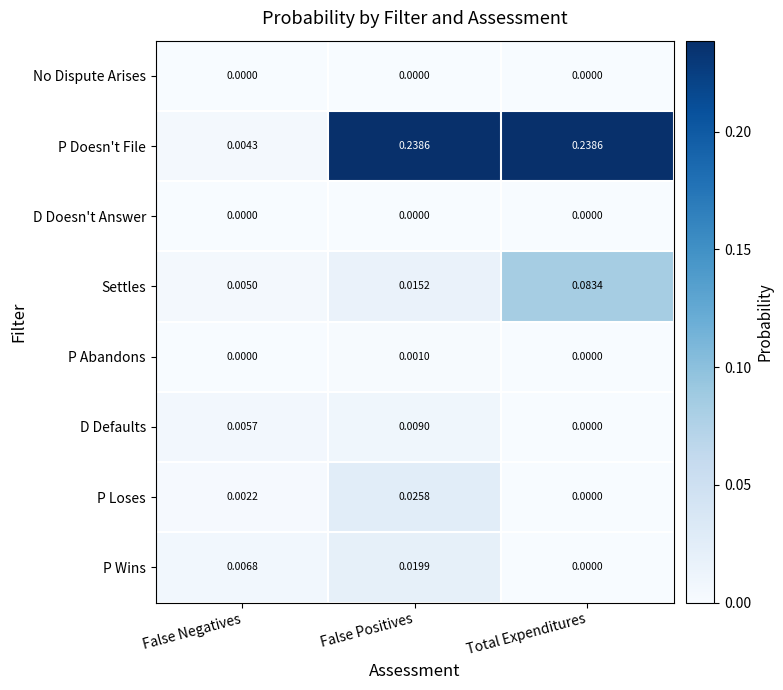

At how many categories does at least one series exceed 0?

3